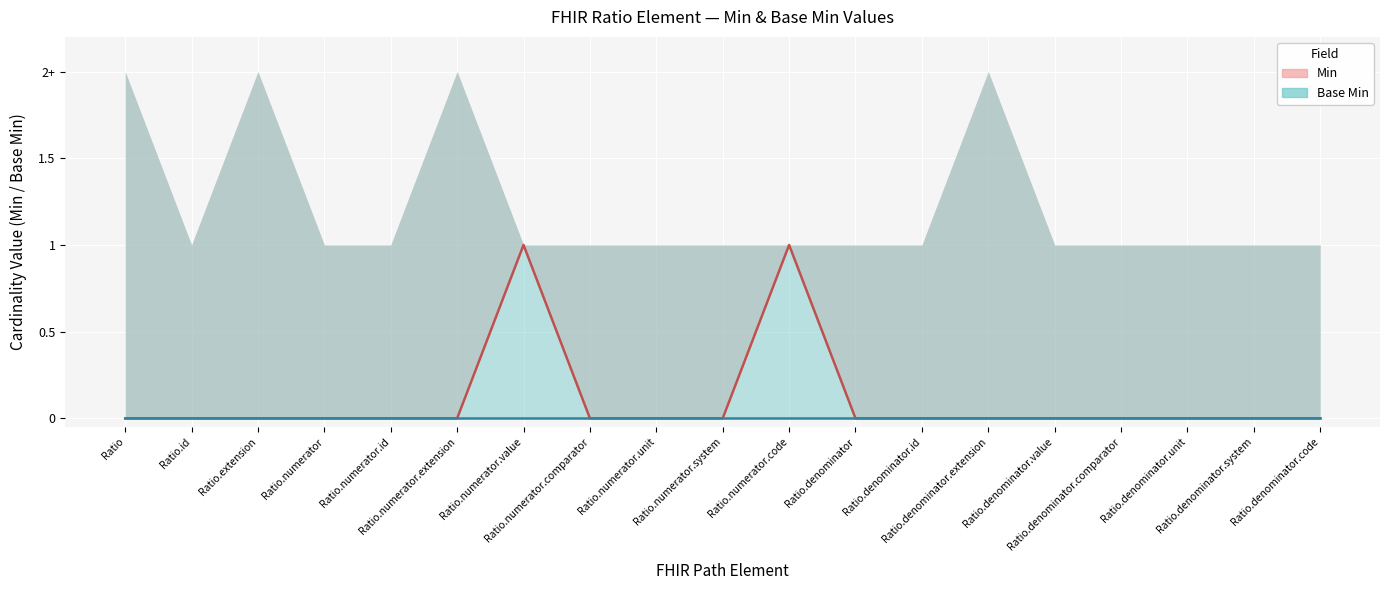

Reading left to right, list all the values displayed in this chart.

Ratio=0	Ratio.id=0	Ratio.extension=0	Ratio.numerator=0	Ratio.numerator.id=0	Ratio.numerator.extension=0	Ratio.numerator.value=1	Ratio.numerator.comparator=0	Ratio.numerator.unit=0	Ratio.numerator.system=0	Ratio.numerator.code=1	Ratio.denominator=0	Ratio.denominator.id=0	Ratio.denominator.extension=0	Ratio.denominator.value=0	Ratio.denominator.comparator=0	Ratio.denominator.unit=0	Ratio.denominator.system=0	Ratio.denominator.code=0